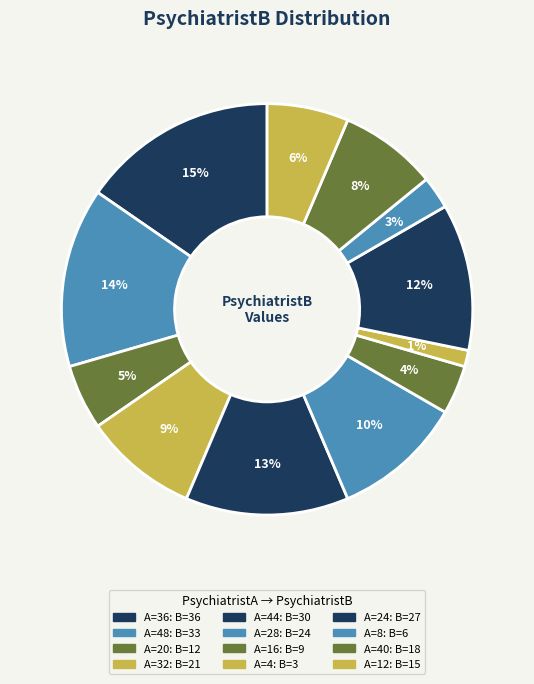

Count the number of slices in the pie.

12